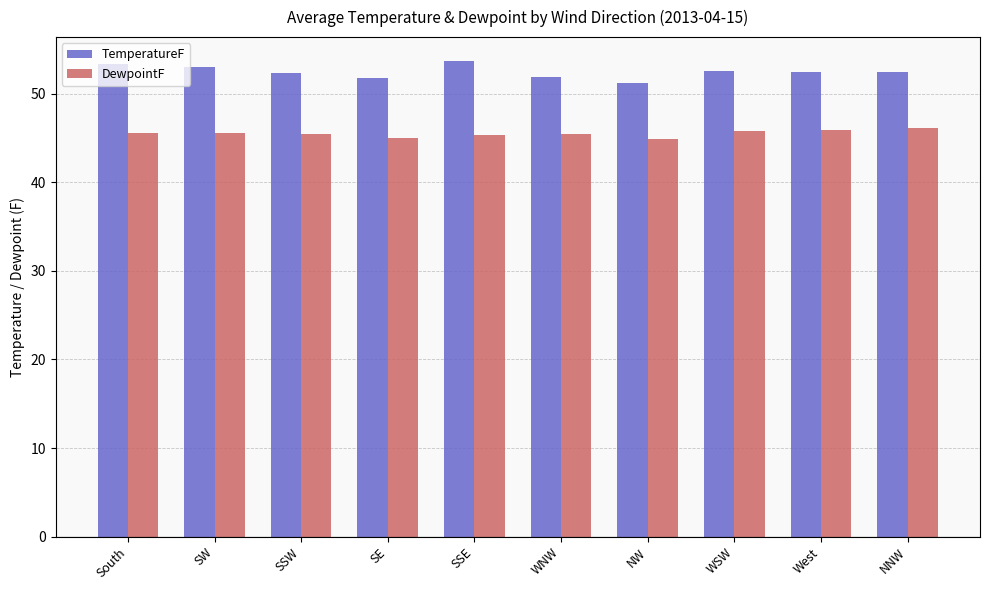

What is the value of the TemperatureF bar at the 8th from the left?

52.6